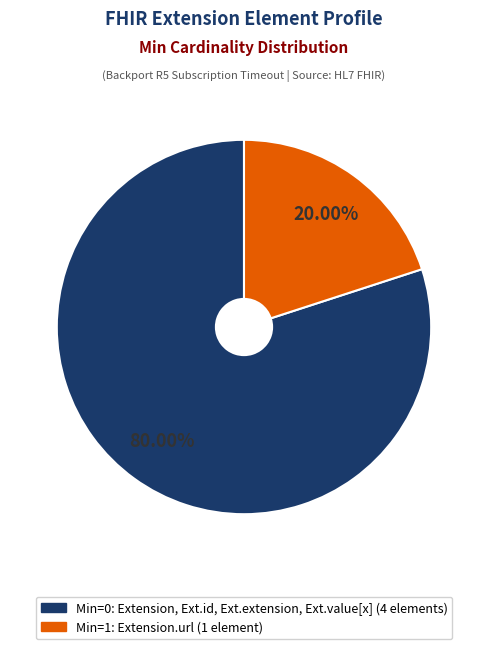

Does any single category account for the majority?

Yes